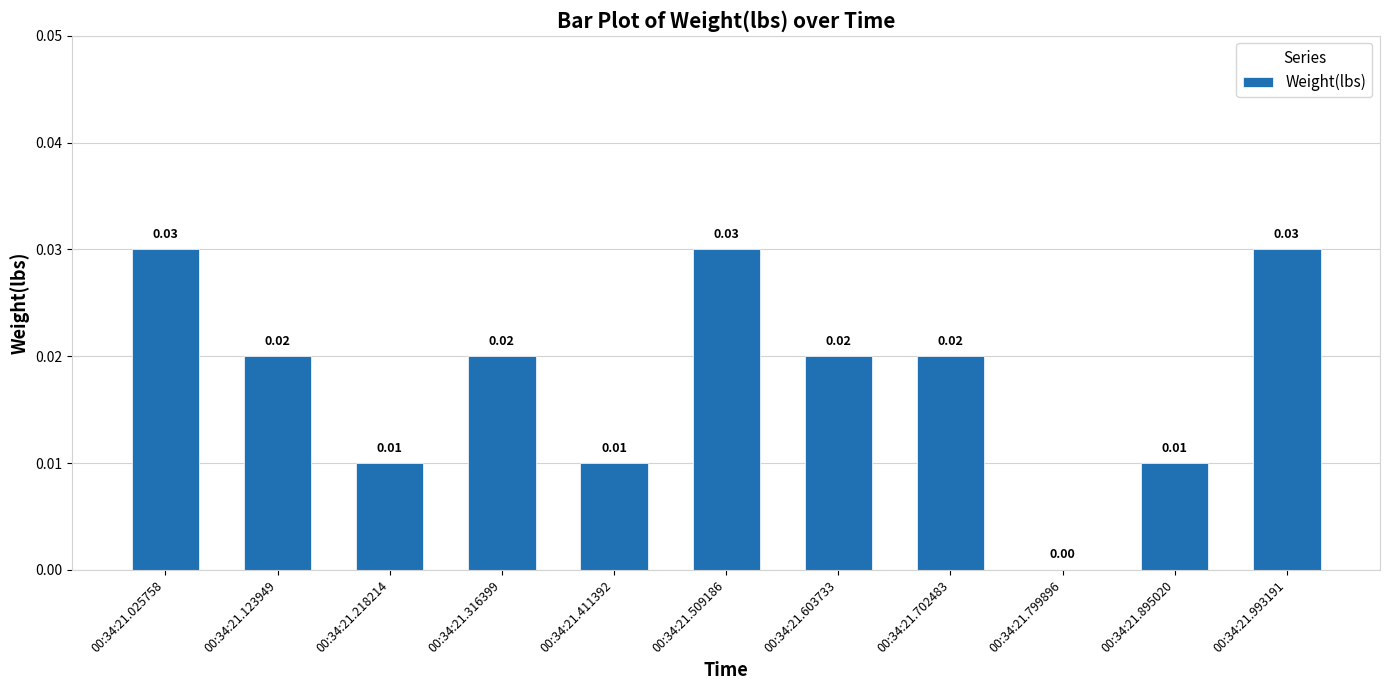

The chart shows a value of 0.0 at 00:34:21.603733. True or false?

True